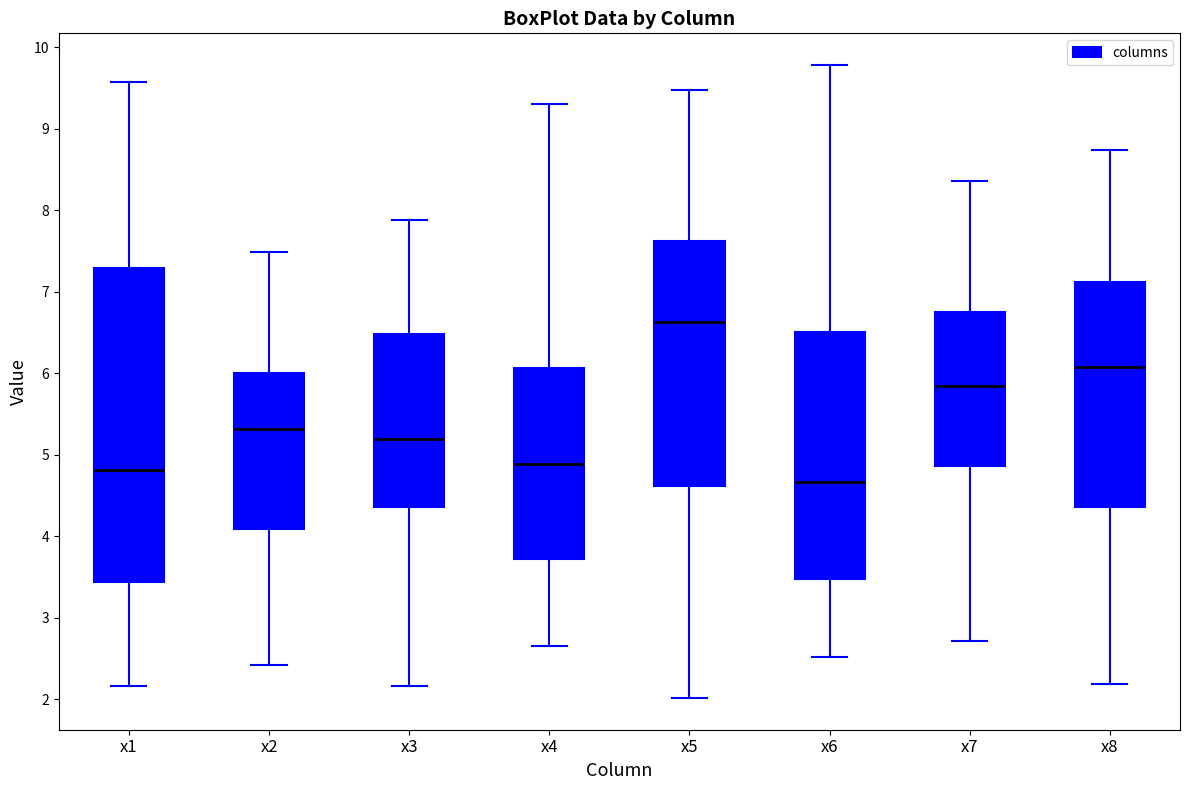

Which box's median line is the highest?

x5